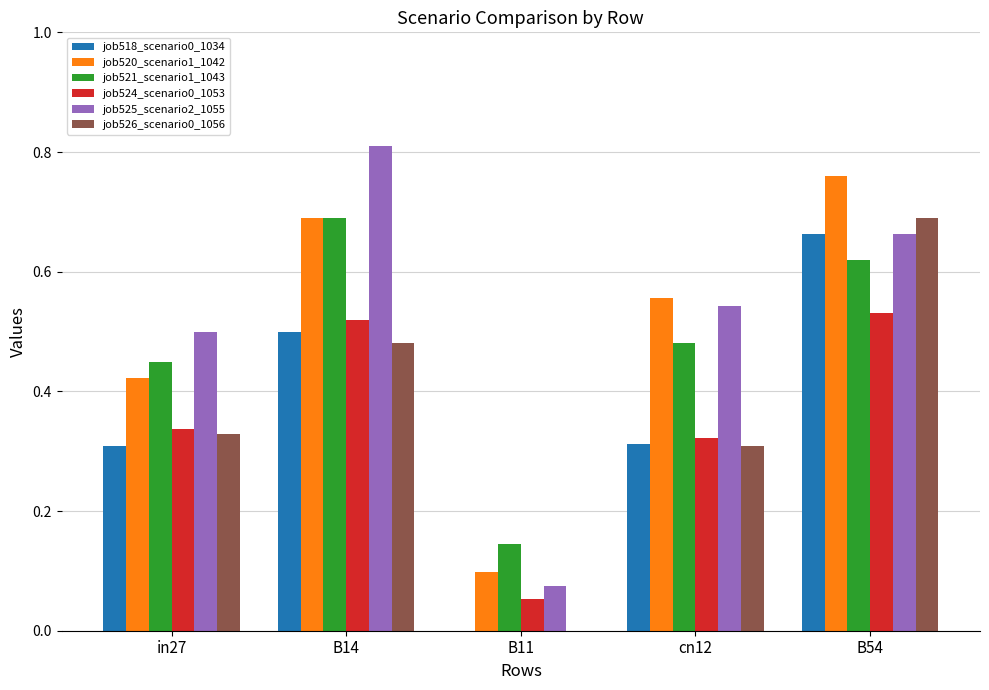

What is the difference between the job518_scenario0_1034 values at in27 and B14?

0.2